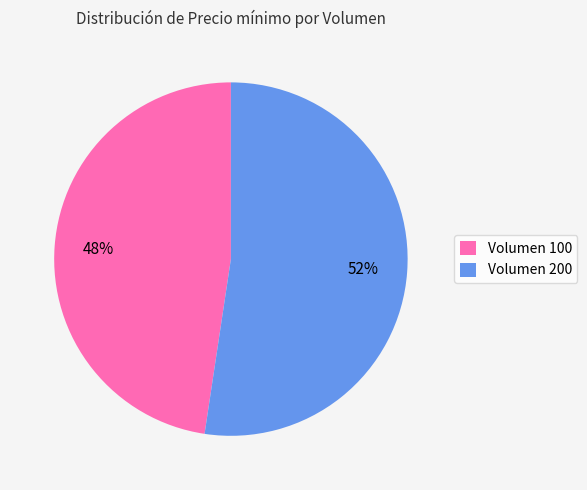

To the nearest percent, what percentage of the pie is Volumen 200?

52%